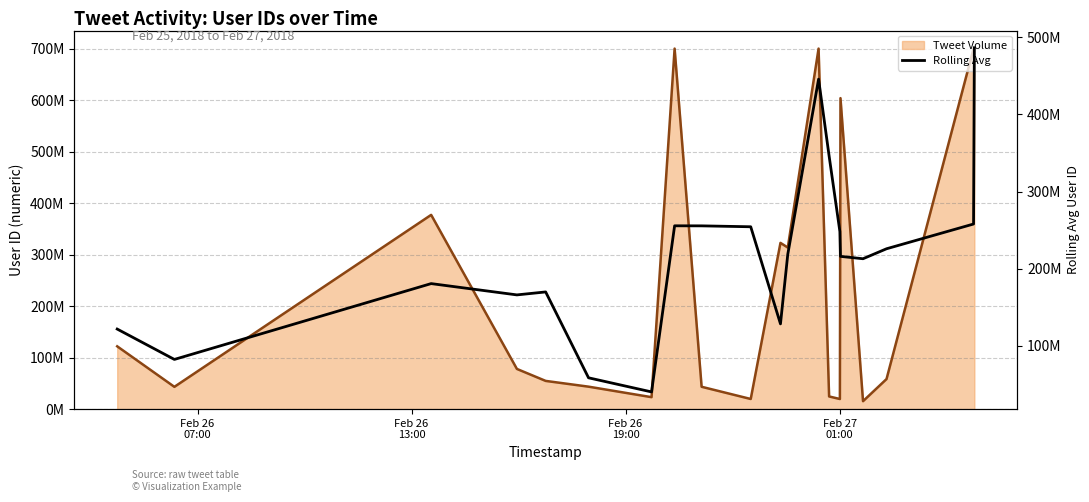

Rank the series by their average value, from highest to lowest.

Tweet Volume (line), Rolling avg